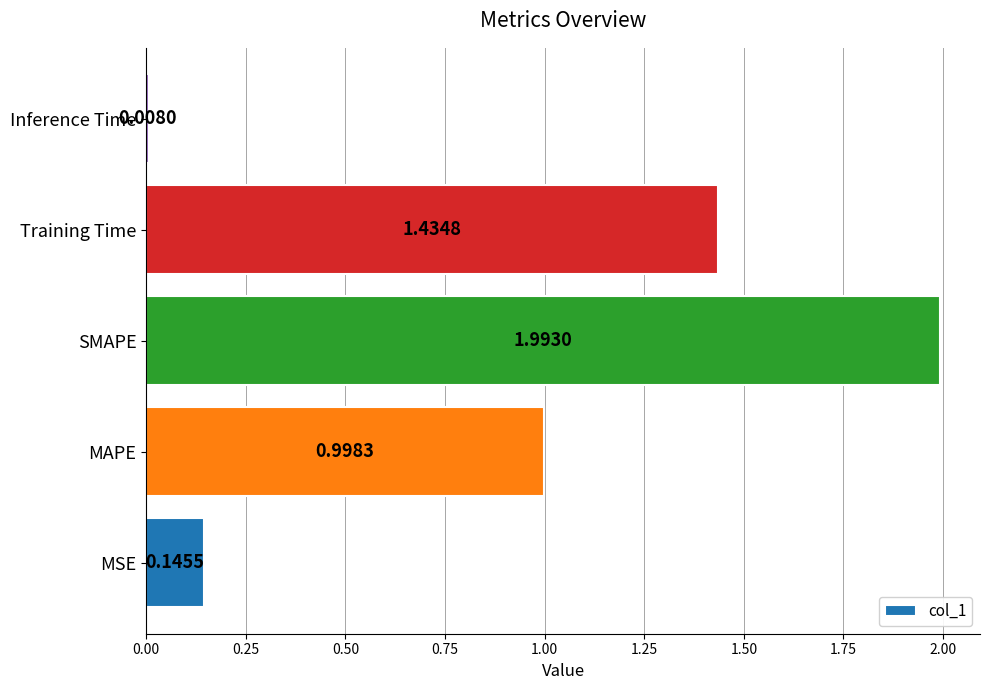

At which category does the chart reach its minimum across all series?

Inference Time